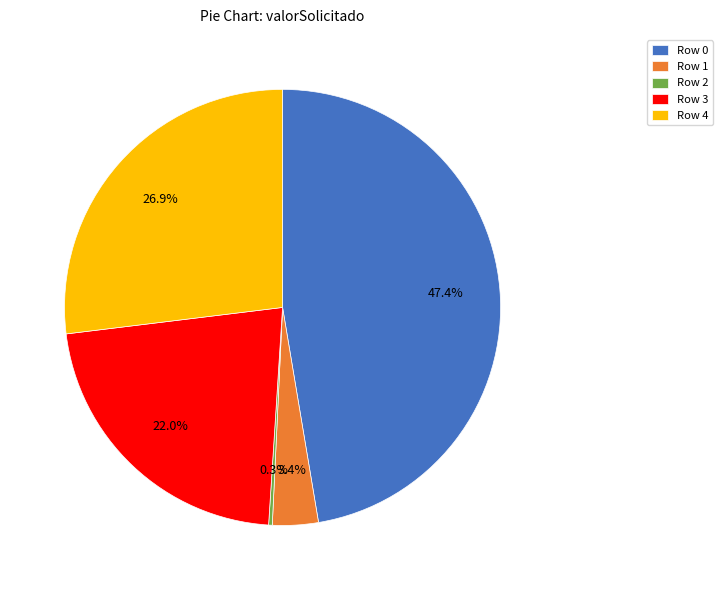

Between Row 4 and Row 1, which is larger?

Row 4